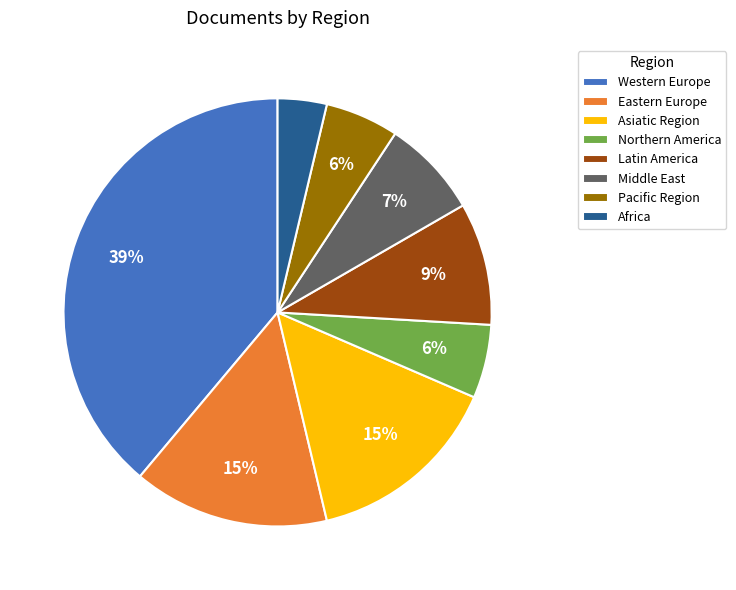

To the nearest percent, what percentage of the pie is Pacific Region?

6%